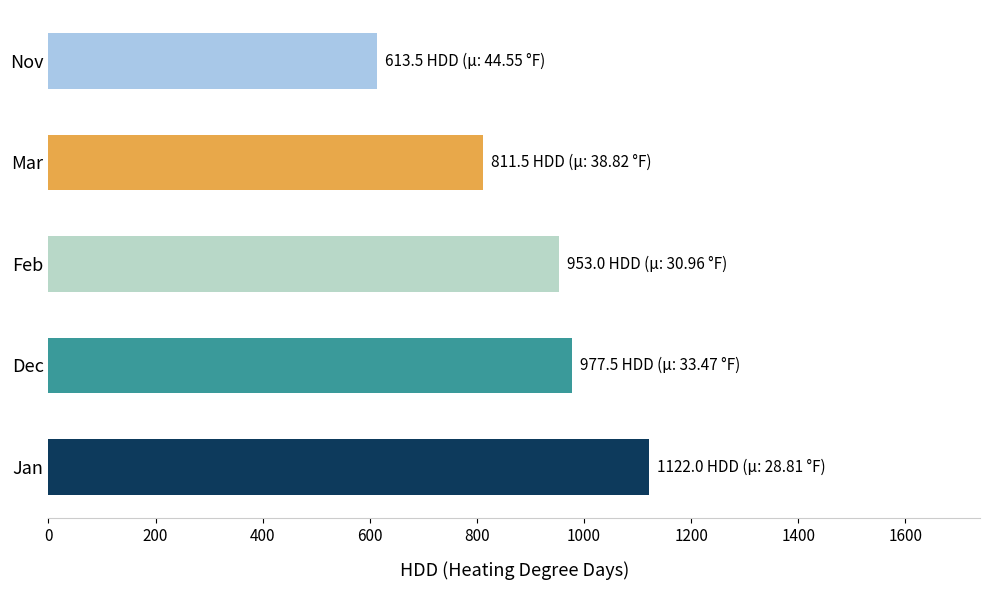

List the labels in order of value, smallest first.

Nov, Mar, Feb, Dec, Jan